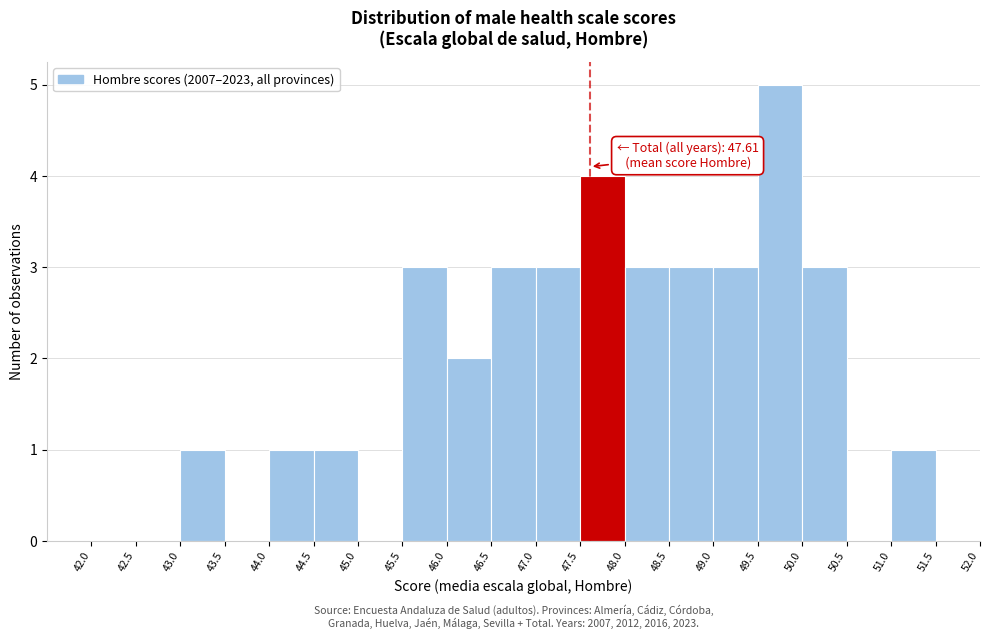

Which range on the x-axis has the tallest bar?

49.5 to 50.0